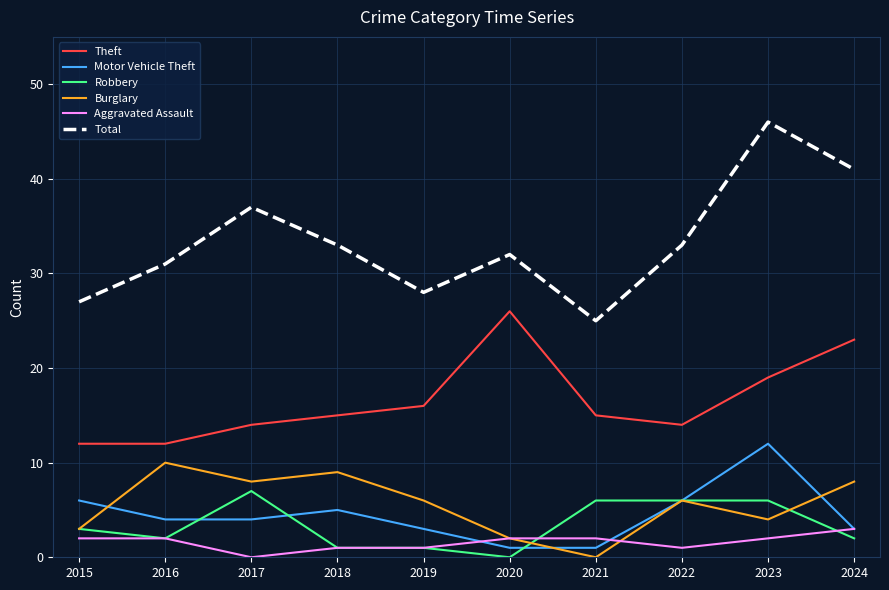

The value of Theft at 2024 is 23. True or false?

True